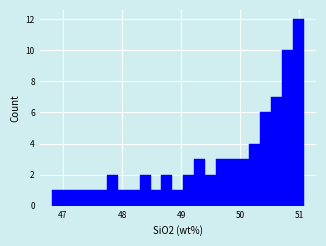

Read against the x-axis, roughly where is the centre of the tallest bar?

51.0